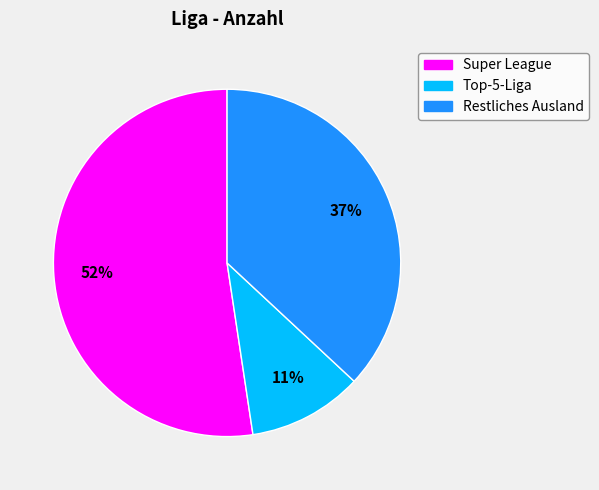

Which category accounts for the majority?

Super League